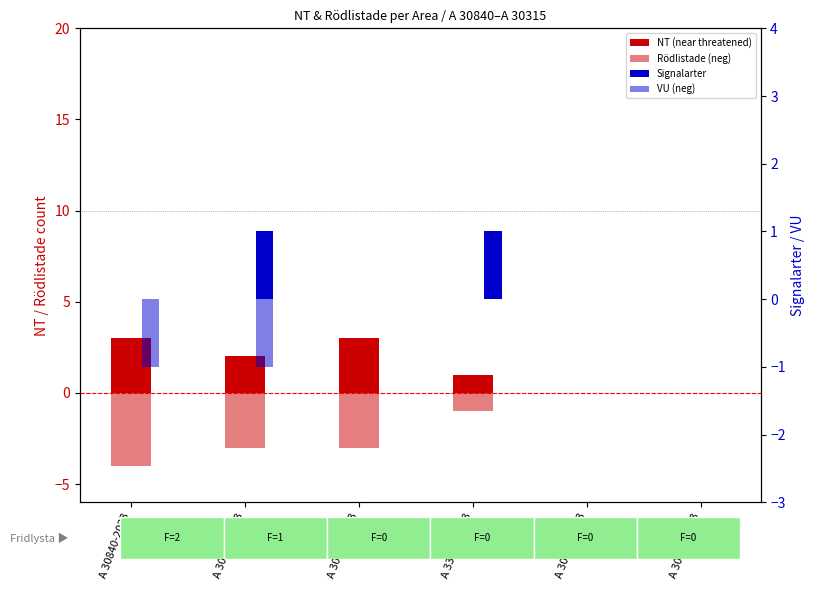

Reading right to left, list all the values displayed in this chart.

NT (near threatened): 0	0	1	3	2	3
Rödlistade (neg): 0	0	-1	-3	-3	-4
Signalarter: 0	0	1	0	1	0
VU (neg): 0	0	0	0	-1	-1